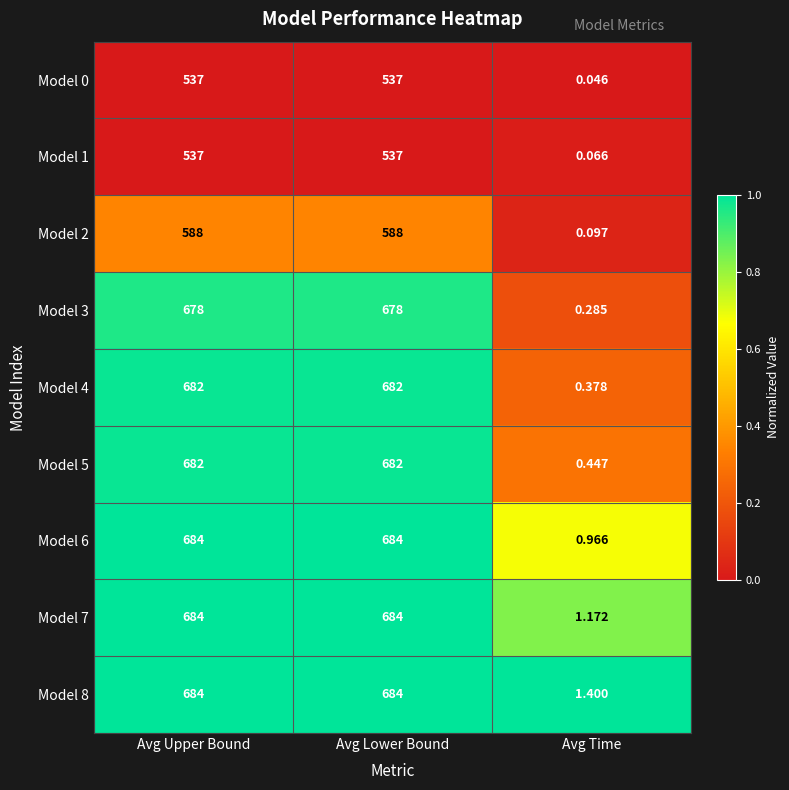

Is the value of Model 4 at Avg Upper Bound greater than the value of Model 0 at Avg Time?

Yes